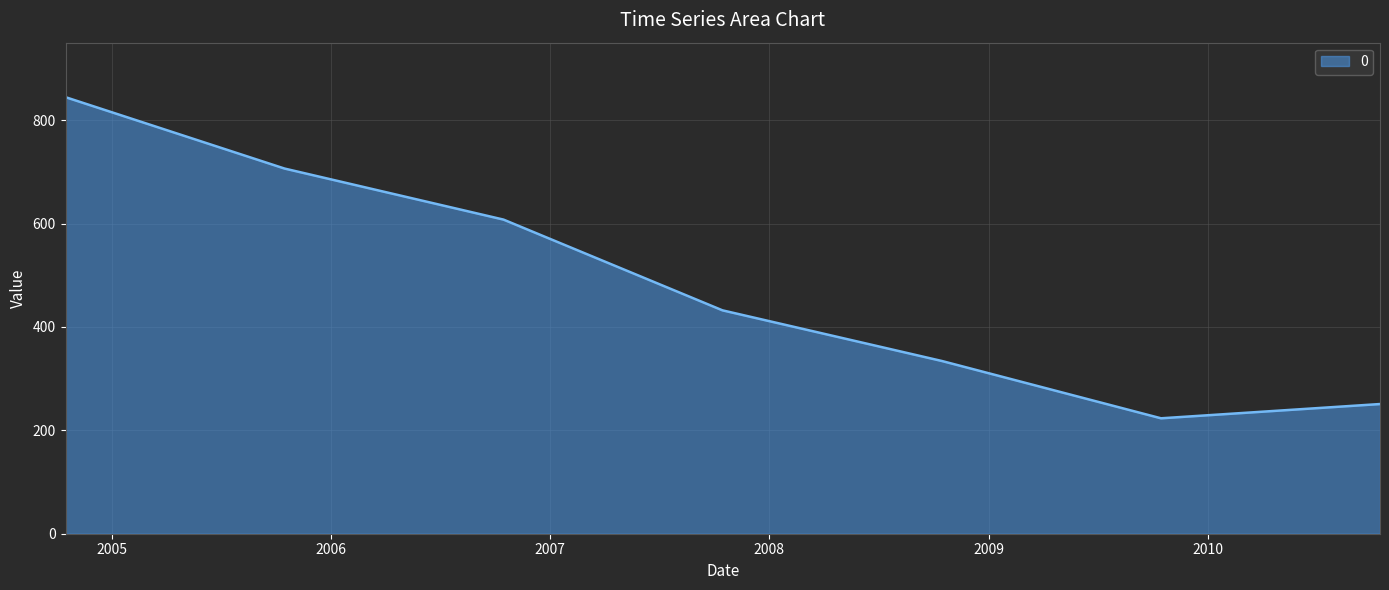

How many interior local valleys (lower than both neighbors) does the data have?

1